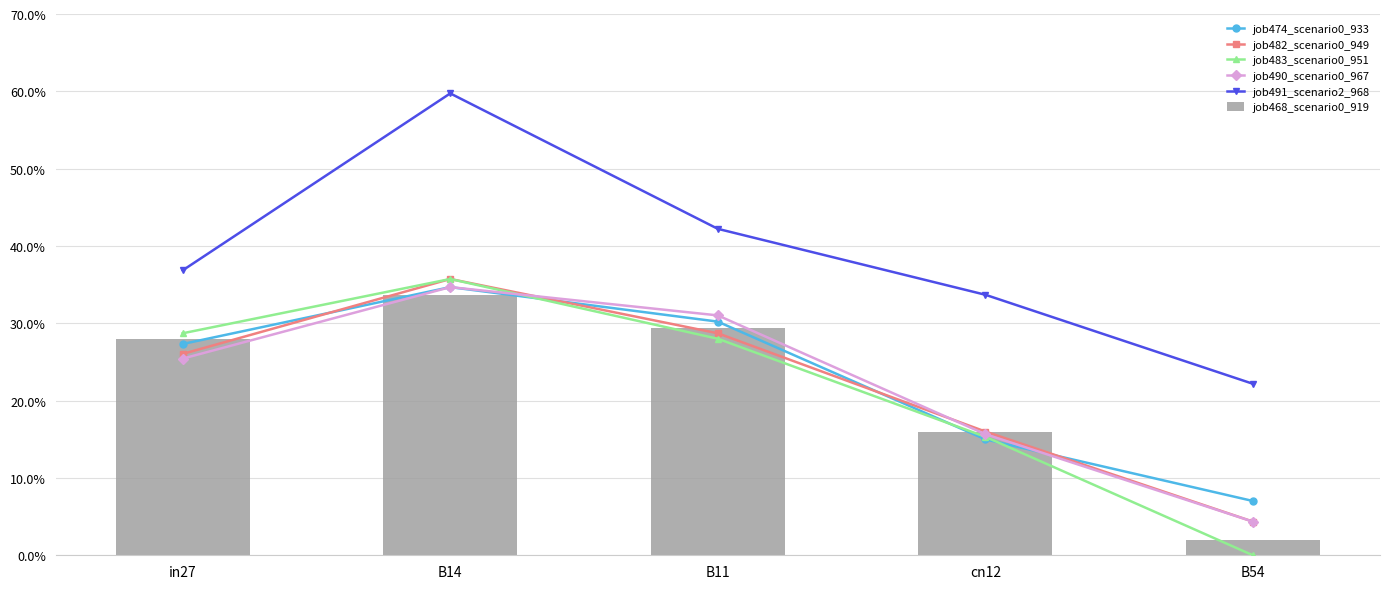

Rank the series by their maximum value, from highest to lowest.

job491_scenario2_968, job482_scenario0_949, job483_scenario0_951, job474_scenario0_933, job490_scenario0_967, job468_scenario0_919